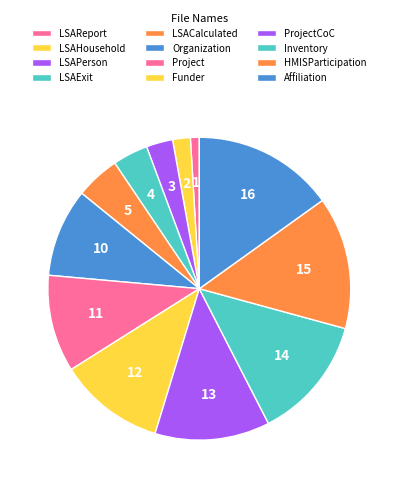

Combined, do Organization and LSAReport account for over 50%?

No